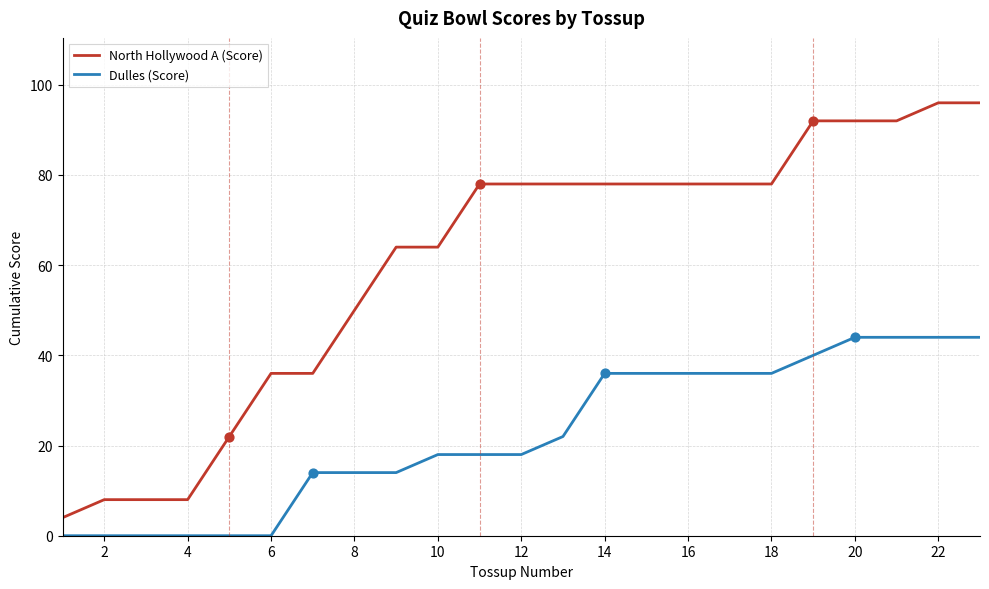

At how many categories does at least one series exceed 25?

18